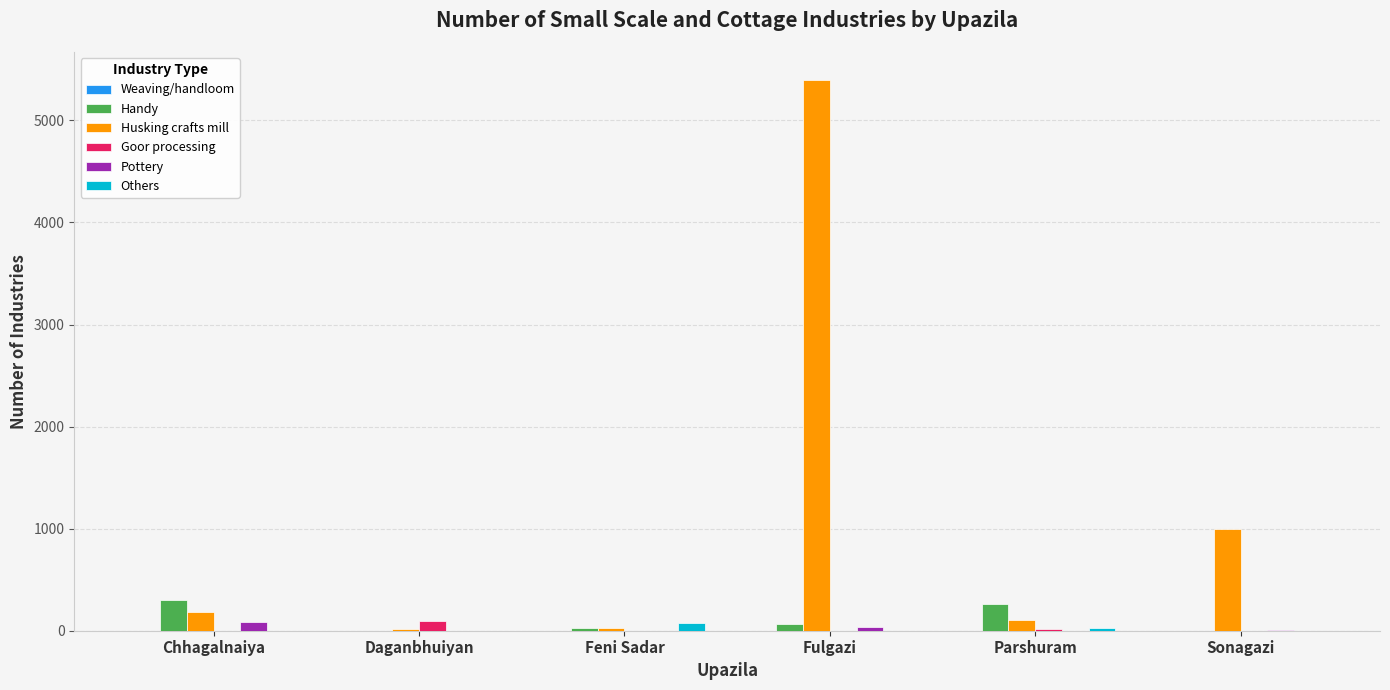

At which category is the sum across all series the highest?

Fulgazi